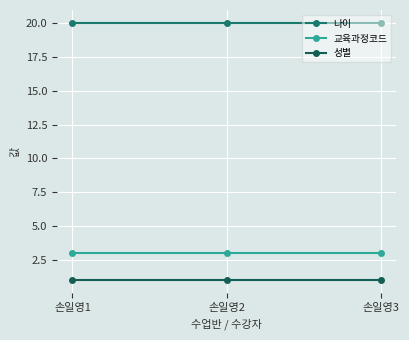

List the series in order of their peak value, highest first.

나이, 교육과정코드, 성별